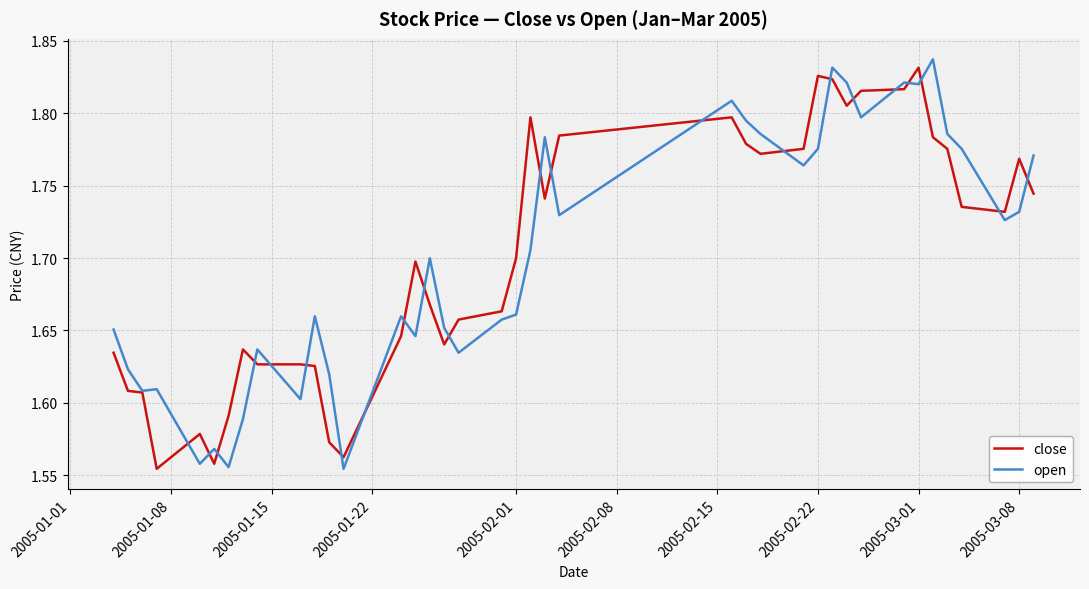

How many times do close and open cross each other?

22